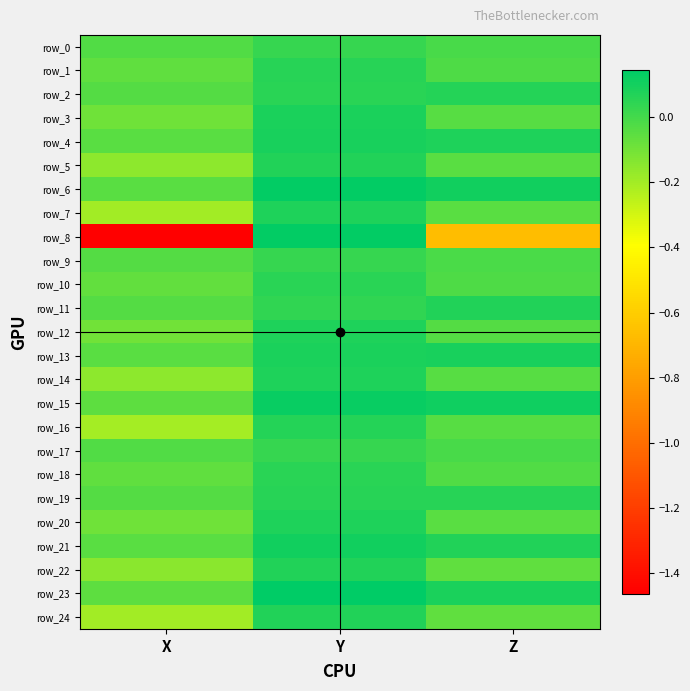

Where is row_1 nearest to the value 0?

Z